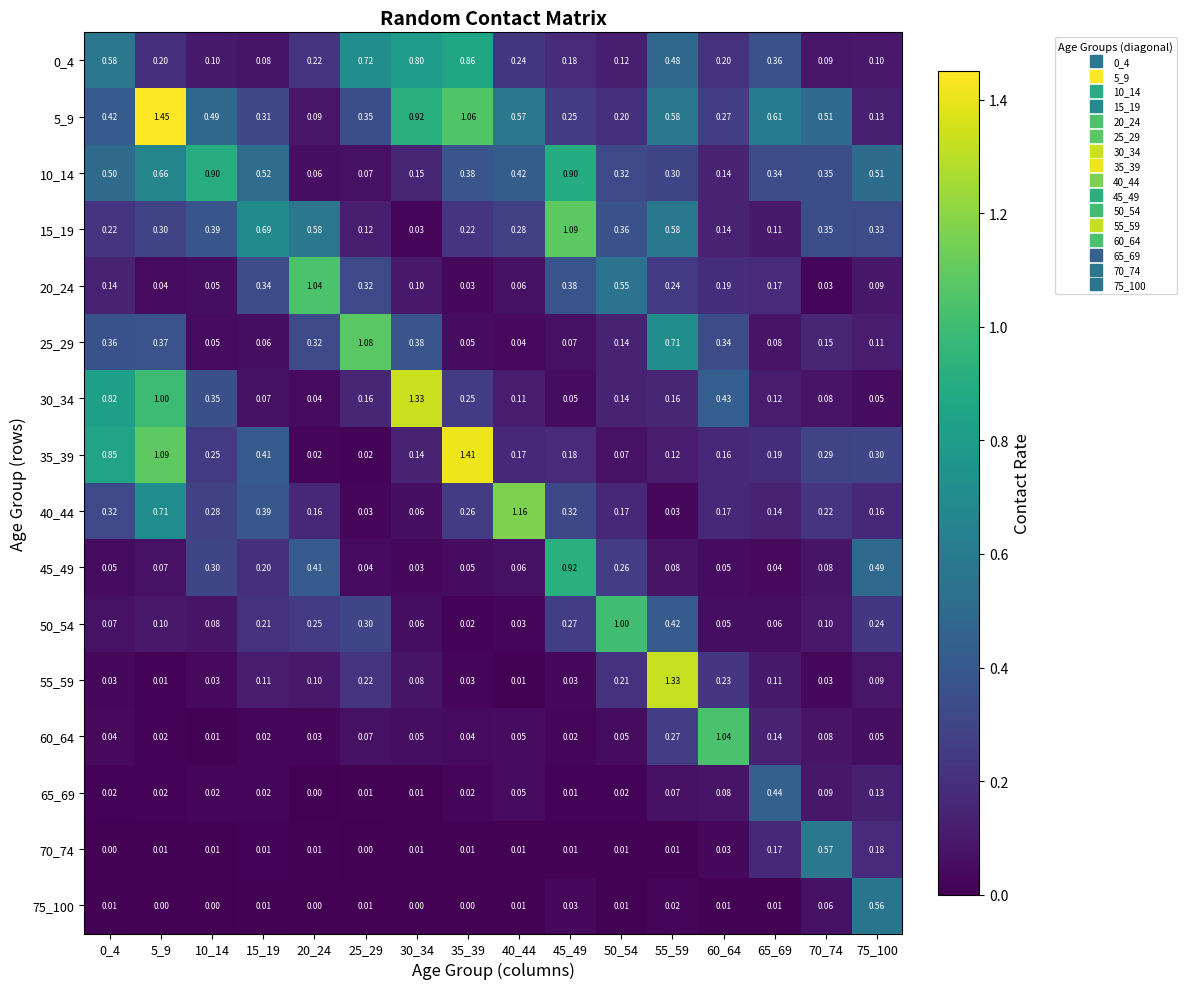

Is the value of 45_49 at 10_14 greater than the value of 0_4 at 20_24?

Yes